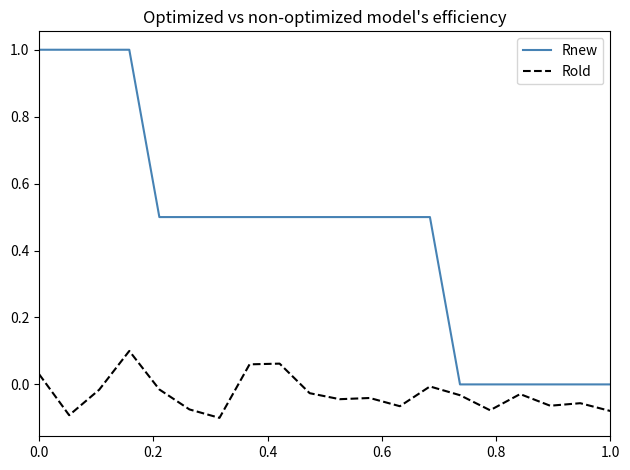

What is the difference between the second highest and minimum values in the Rold series?

0.2